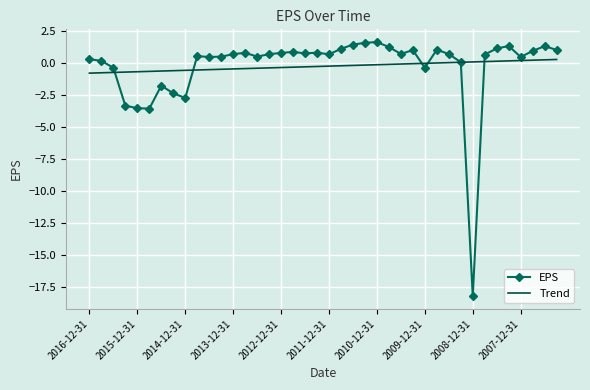

What is the minimum value for Trend?

-0.8